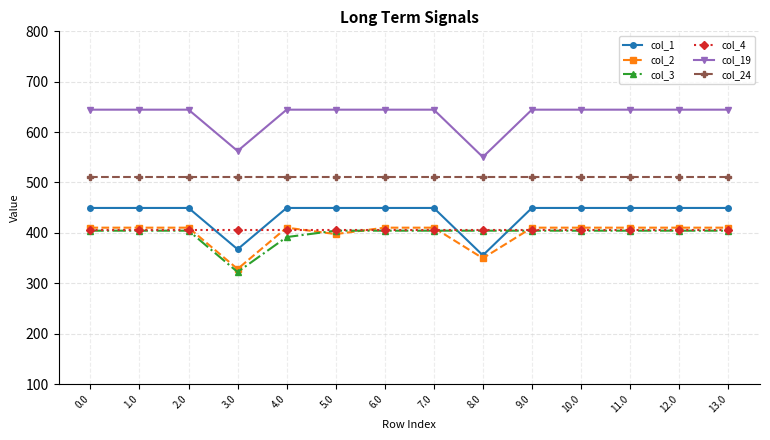

Reading left to right, list all the values displayed in this chart.

col_1: 0.0=449.5	1.0=449.5	2.0=449.5	3.0=367.5	4.0=449.5	5.0=449.5	6.0=449.5	7.0=449.5	8.0=355.5	9.0=449.5	10.0=449.5	11.0=449.5	12.0=449.5	13.0=449.5
col_2: 0.0=410.3	1.0=410.3	2.0=410.3	3.0=328.3	4.0=410.3	5.0=397.6	6.0=410.3	7.0=410.3	8.0=349.6	9.0=410.3	10.0=410.3	11.0=410.3	12.0=410.3	13.0=410.3
col_3: 0.0=404.4	1.0=404.4	2.0=404.4	3.0=322.4	4.0=391.7	5.0=404.4	6.0=404.4	7.0=404.4	8.0=404.4	9.0=404.4	10.0=404.4	11.0=404.4	12.0=404.4	13.0=404.4
col_4: 0.0=404.9	1.0=404.9	2.0=404.9	3.0=404.9	4.0=404.9	5.0=404.9	6.0=404.9	7.0=404.9	8.0=404.9	9.0=404.9	10.0=404.9	11.0=404.9	12.0=404.9	13.0=404.9
col_19: 0.0=644.5	1.0=644.5	2.0=644.5	3.0=562.5	4.0=644.5	5.0=644.5	6.0=644.5	7.0=644.5	8.0=550.5	9.0=644.5	10.0=644.5	11.0=644.5	12.0=644.5	13.0=644.5
col_24: 0.0=511.3	1.0=511.3	2.0=511.3	3.0=511.3	4.0=511.3	5.0=511.3	6.0=511.3	7.0=511.3	8.0=511.3	9.0=511.3	10.0=511.3	11.0=511.3	12.0=511.3	13.0=511.3